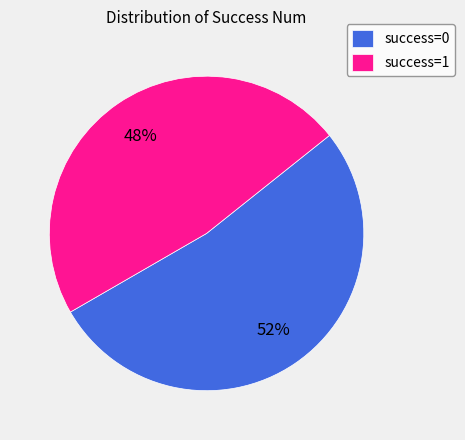

Is it true that success=1 is 48% of the pie?

True